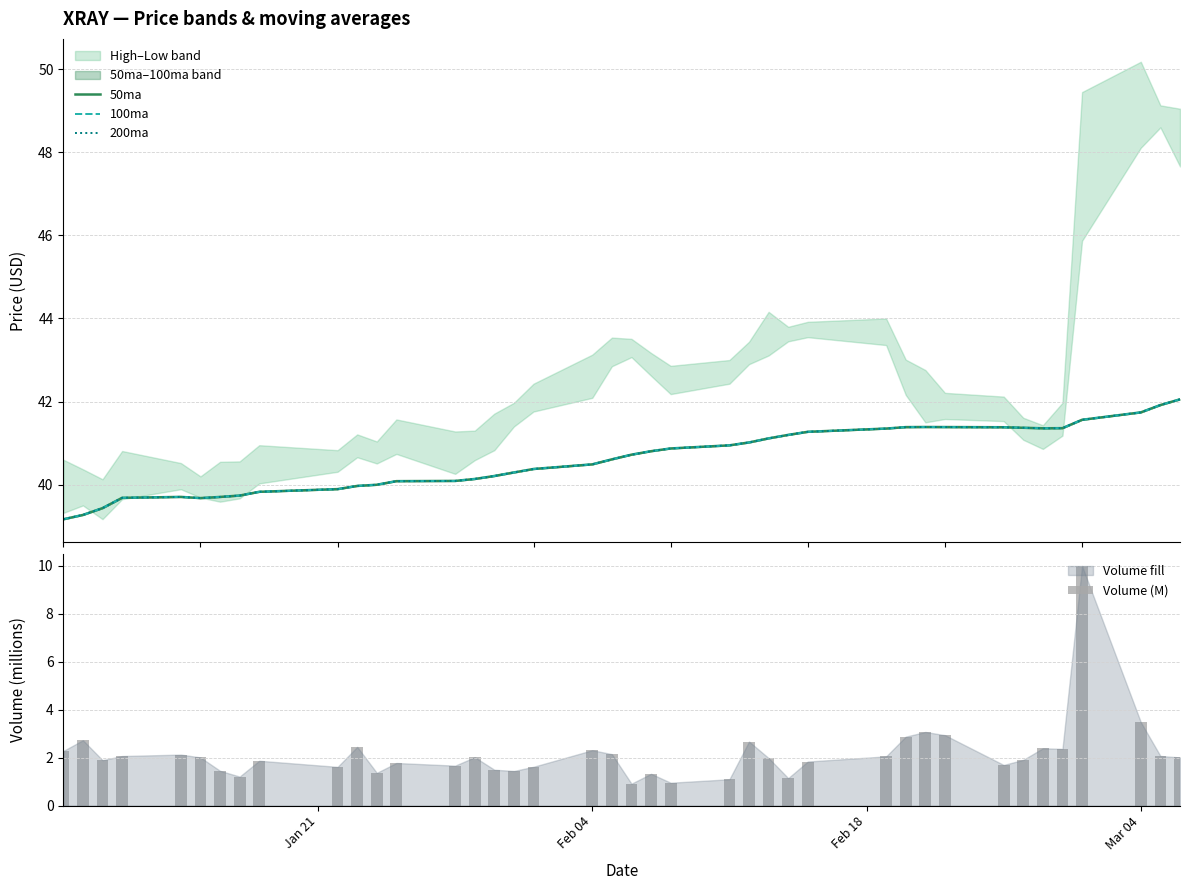

What is the highest value of the Volume (M) series?

10.0